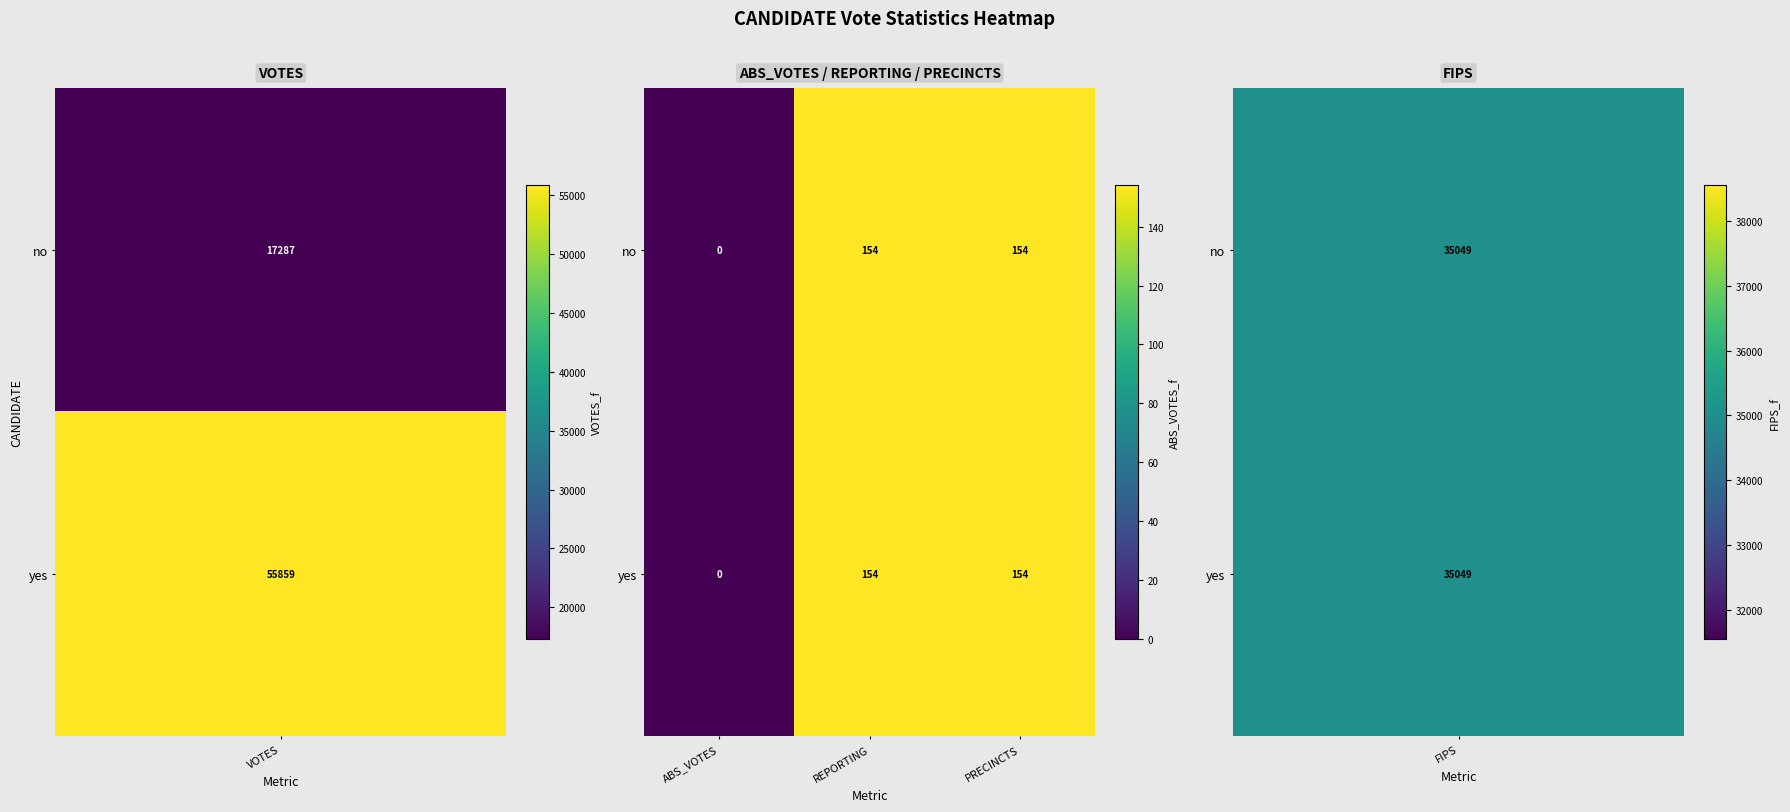

What is the difference between the yes values at ABS_VOTES and PRECINCTS?

154